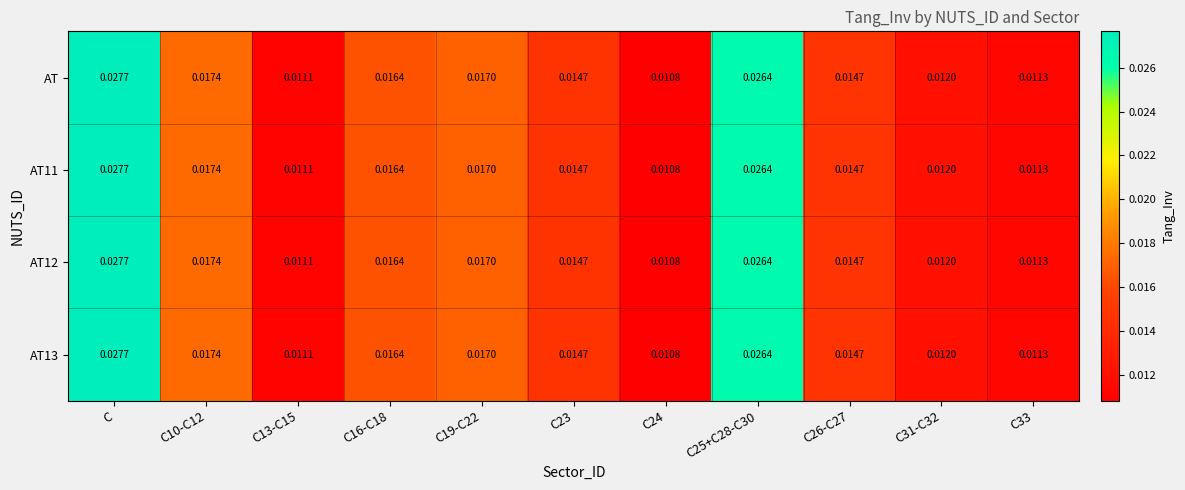

At which category does the chart reach its peak across all series?

C